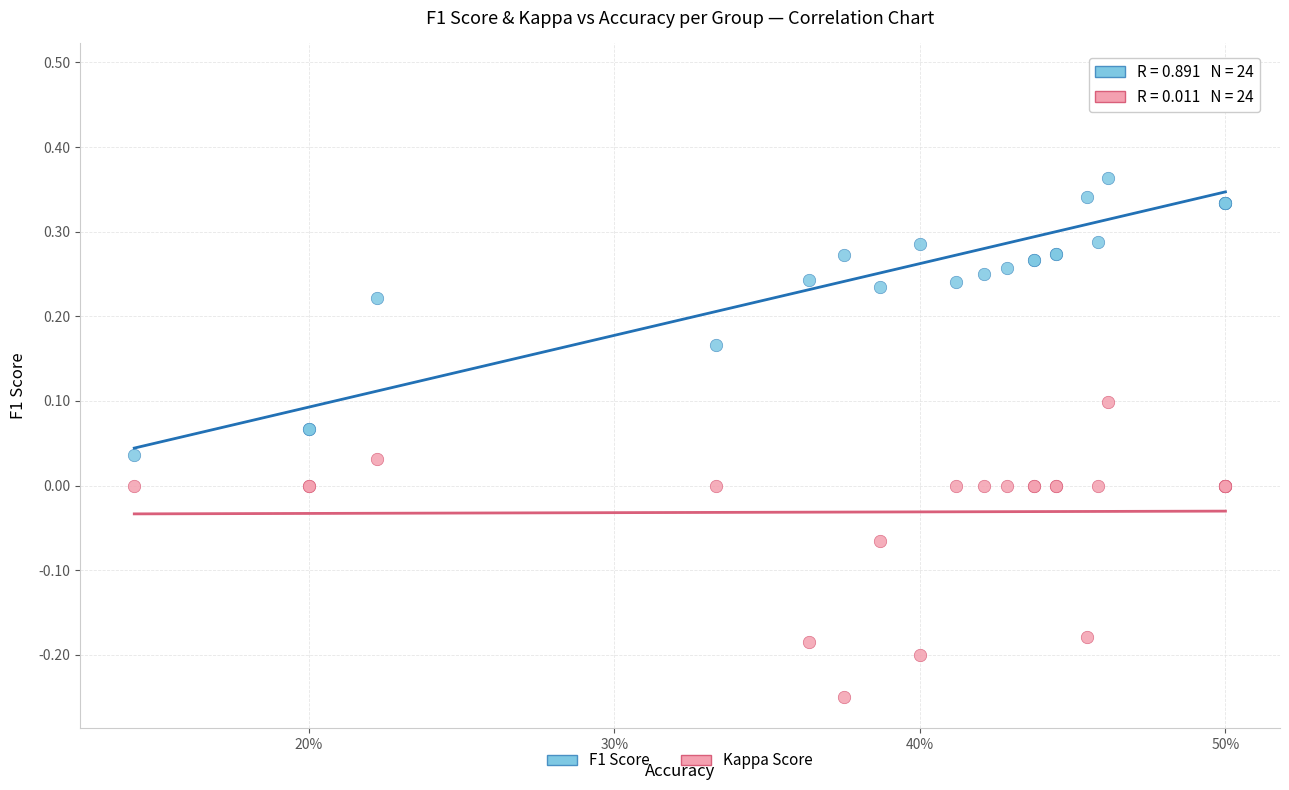

Which series has the widest spread of Y values?

F1 Score